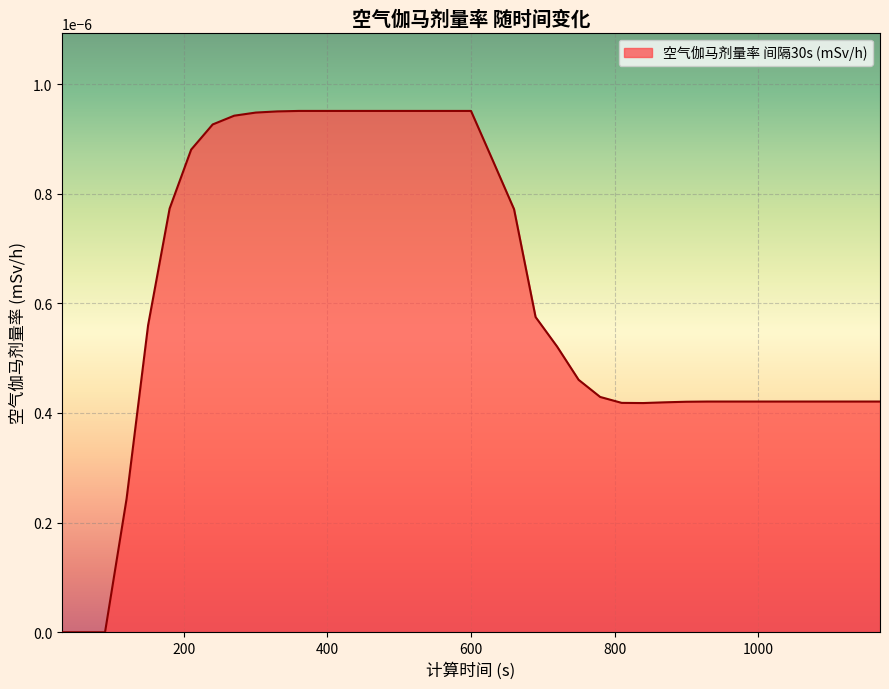

Where is the first local minimum?

840